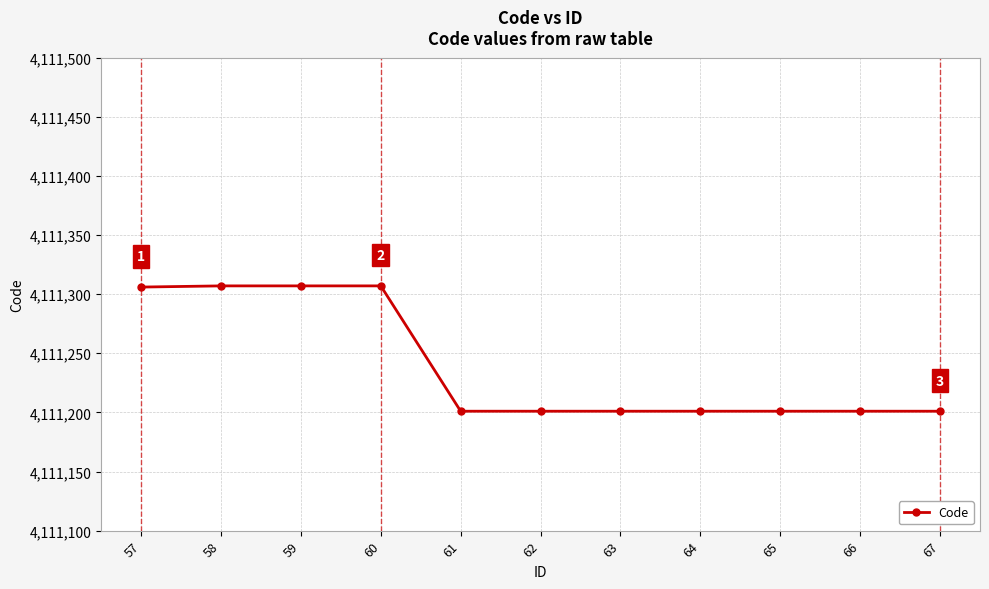

The value at 60 is 4111307. True or false?

True